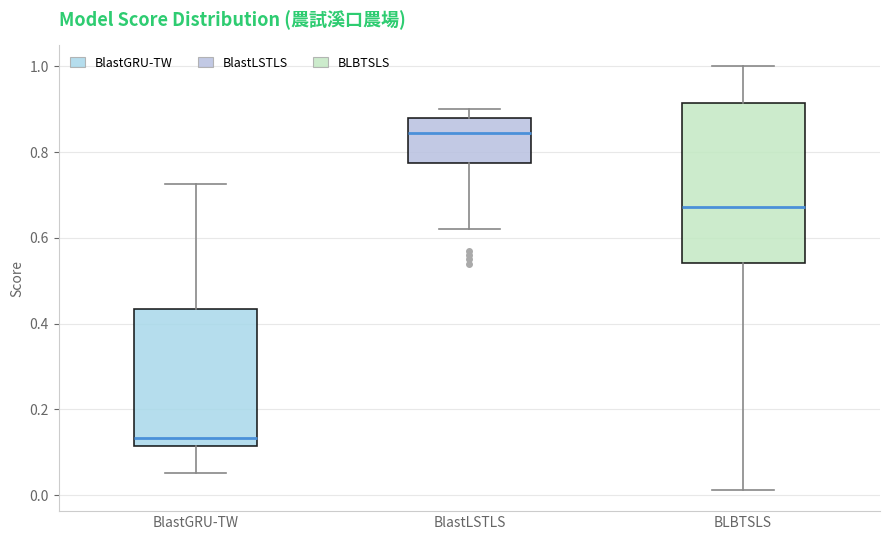

Which box is the tallest, from its lower edge to its upper edge?

BLBTSLS